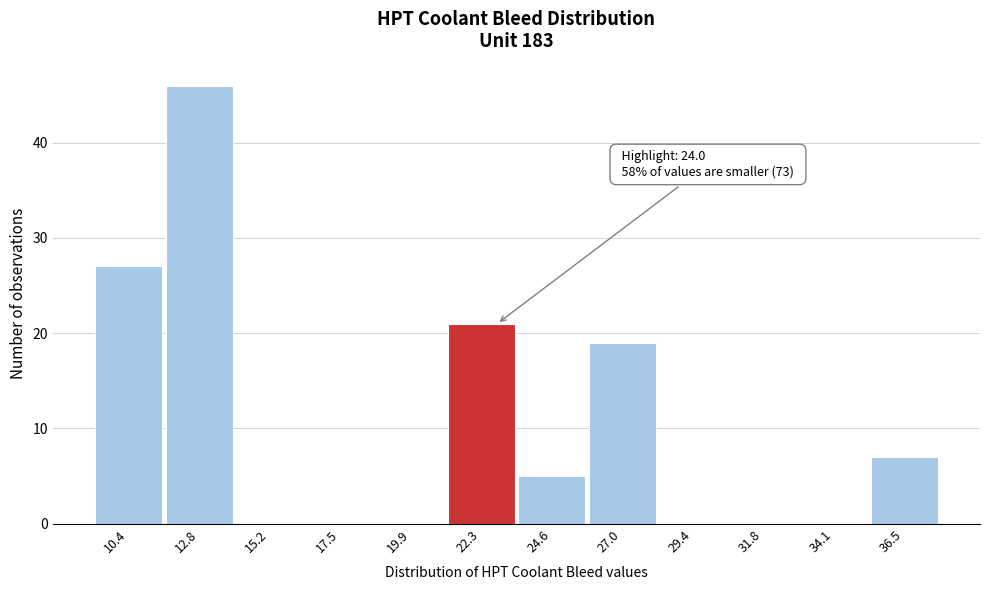

Reading left to right, transcribe all the data shown in this chart.

10.4=27	12.8=46	15.2=0	17.5=0	19.9=0	22.3=21	24.6=5	27.0=19	29.4=0	31.8=0	34.1=0	36.5=7